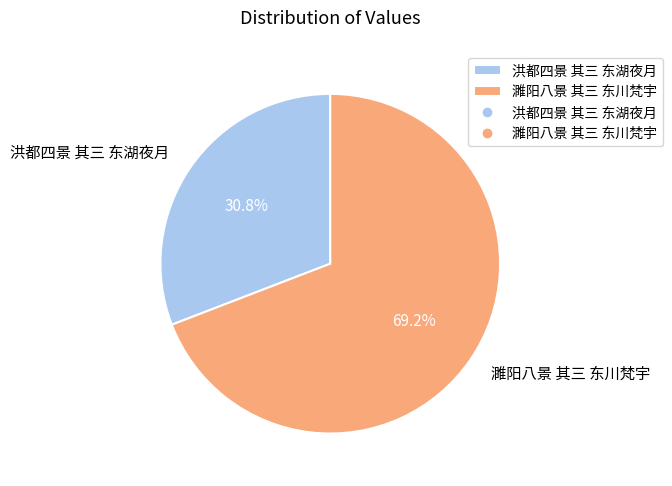

Between 濉阳八景 其三 东川梵宇 and 洪都四景 其三 东湖夜月, which is larger?

濉阳八景 其三 东川梵宇